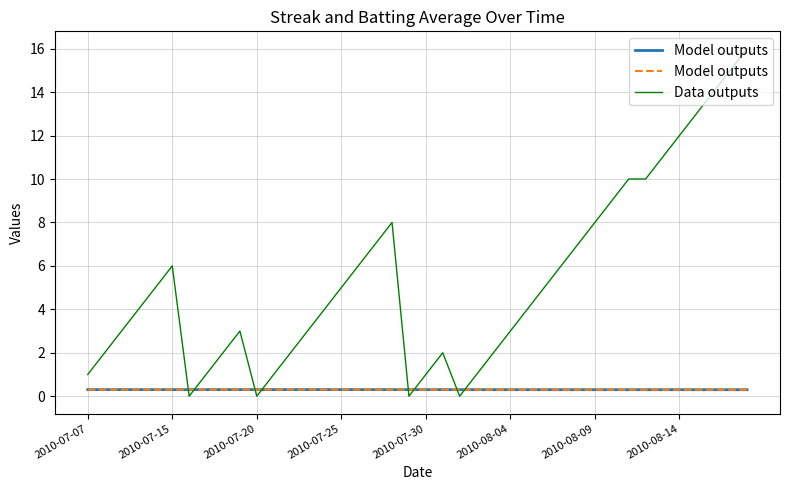

The Model outputs series shows 0.3 at 37. True or false?

True